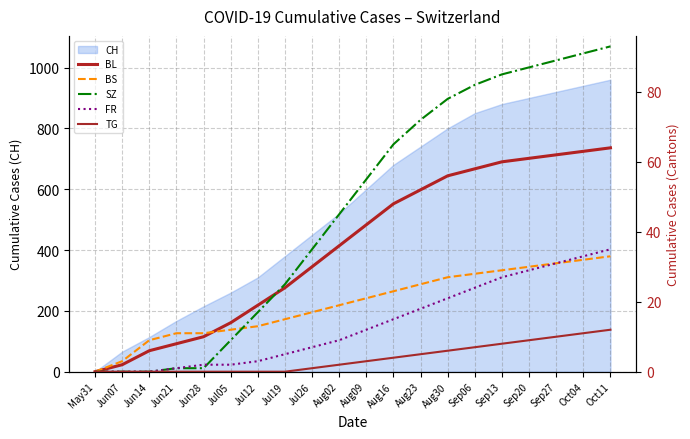

True or false: SZ has more than 1 interior local peaks.

False